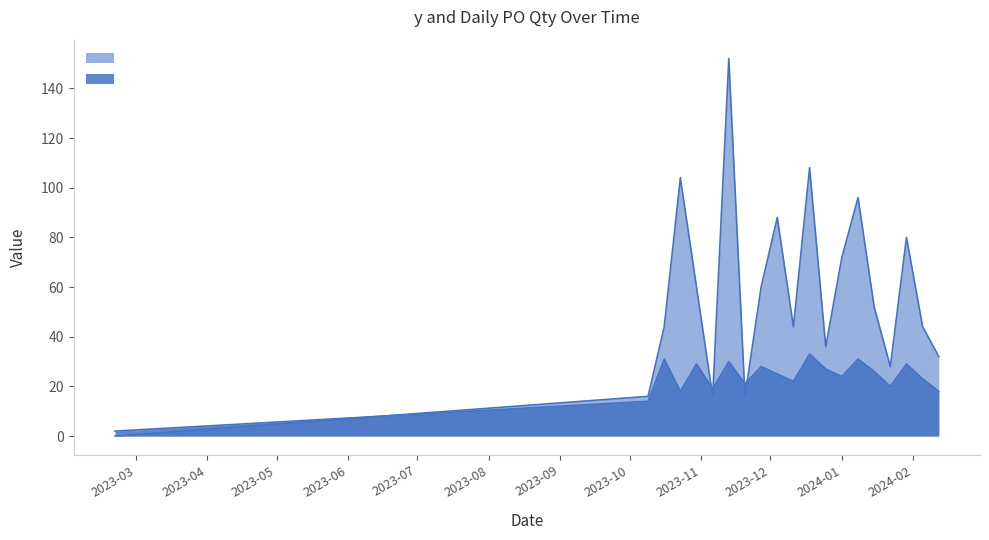

At how many categories does at least one series exceed 68?

7